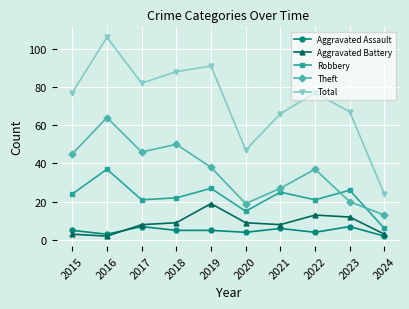

At which category is the sum across all series the highest?

2016